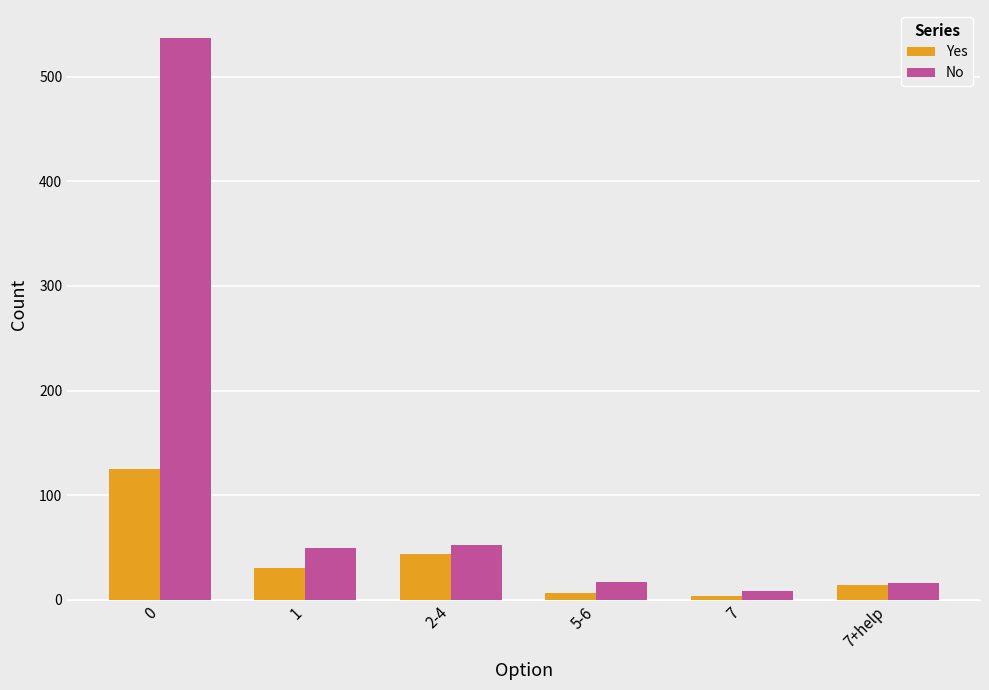

Which category has the lowest value in the No series?

7